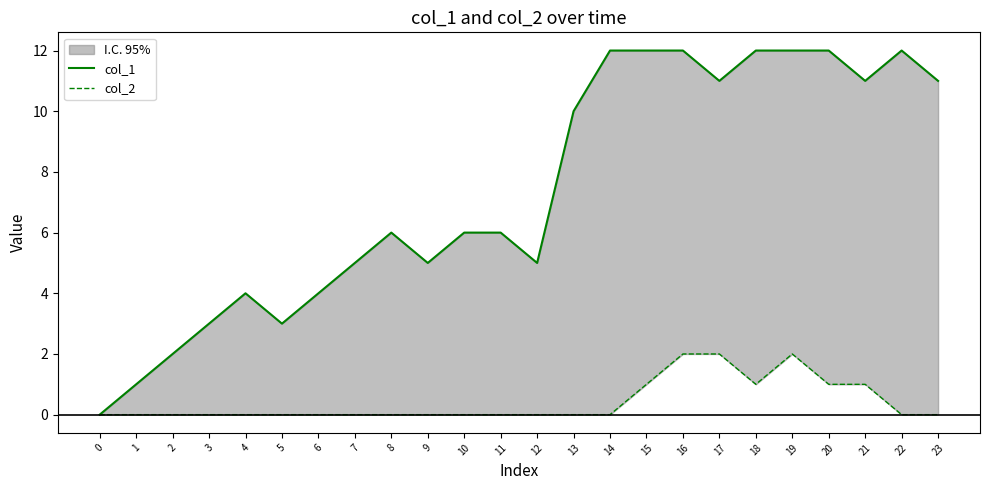

At how many categories does at least one series exceed 9?

11